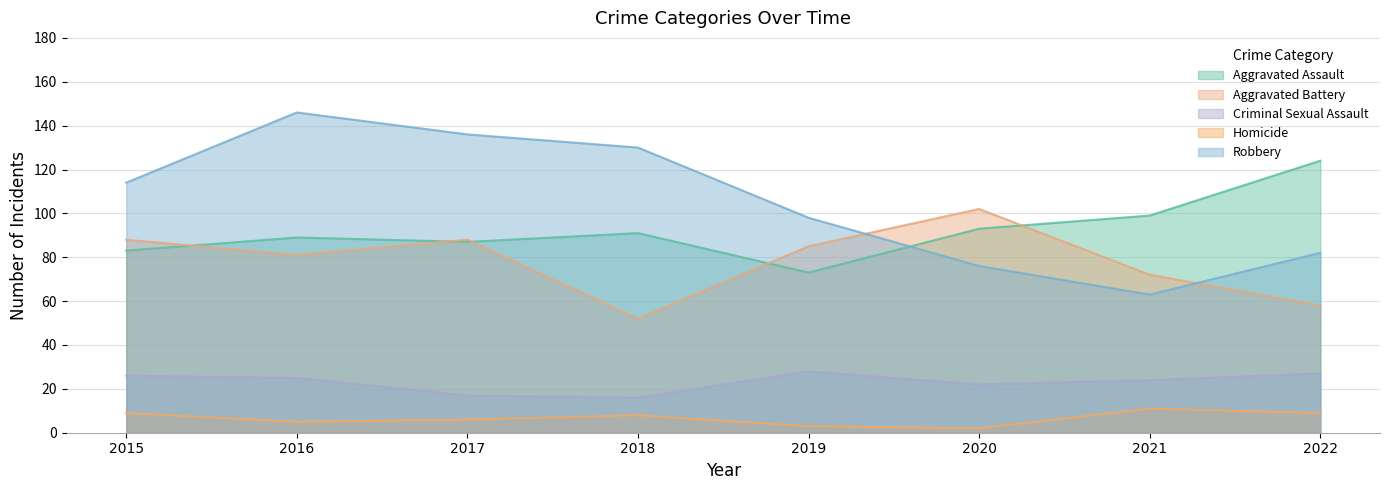

Which label corresponds to the largest value in the chart?

2016